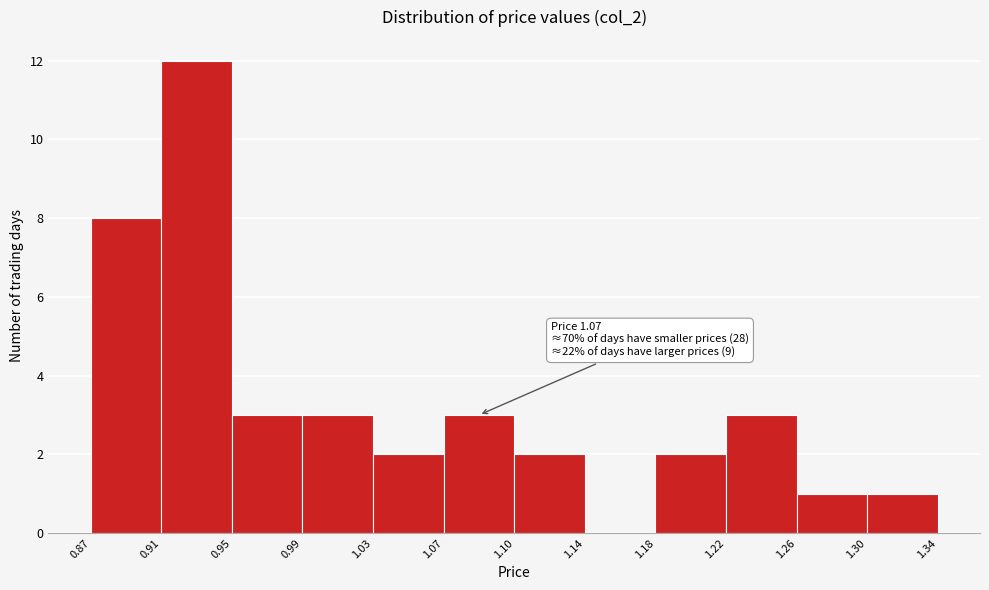

Which range on the x-axis has the tallest bar?

0.91 to 0.95